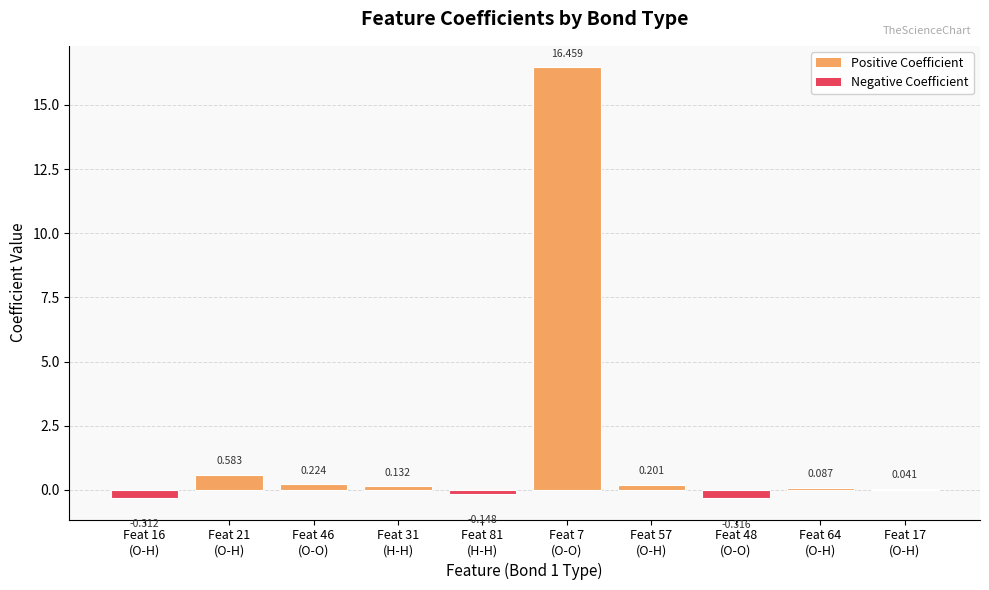

How many positive values are there?

7